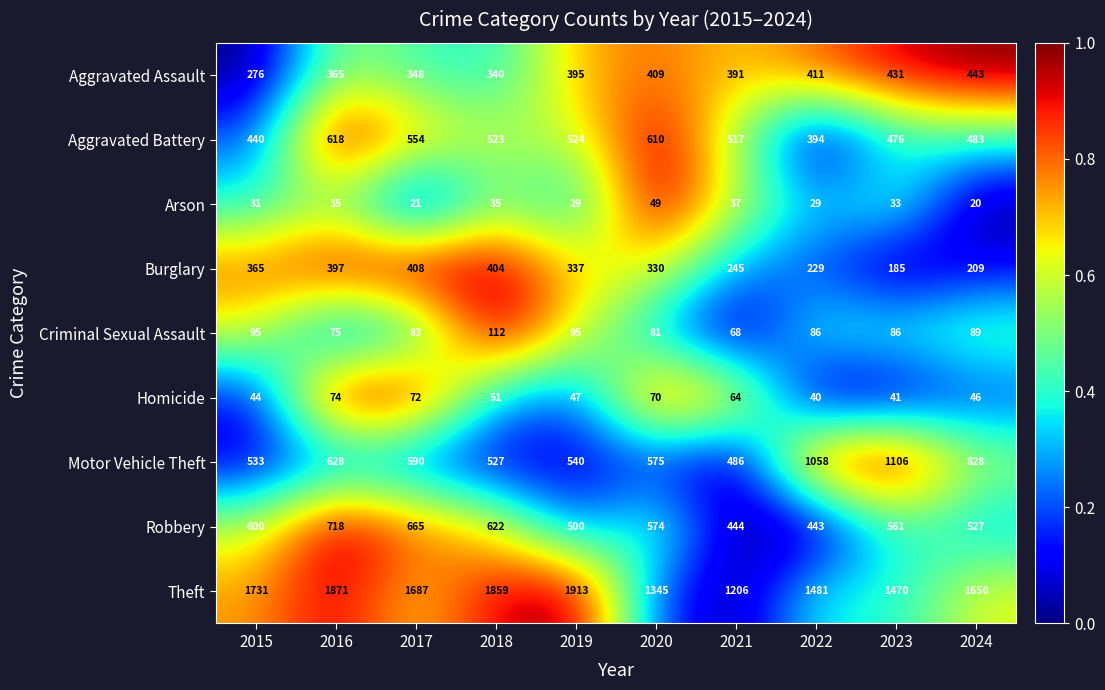

What is the difference between the maximum and minimum values in the Arson series?

29